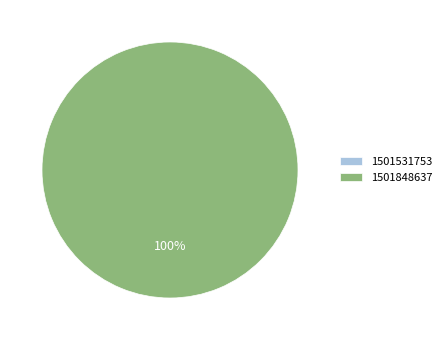

To the nearest percent, what is the combined percentage of 1501531753 and 1501848637?

100%